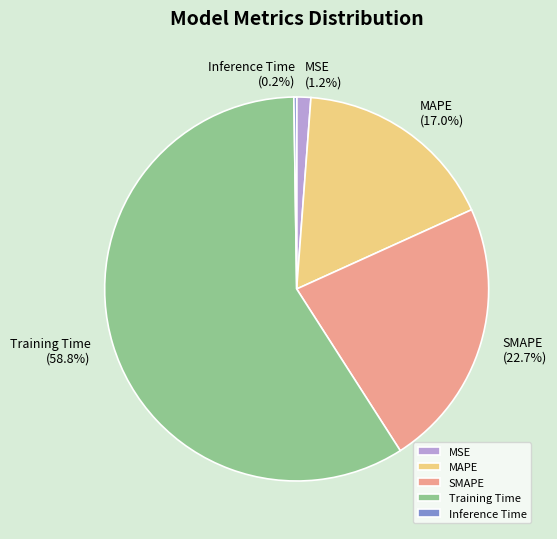

The MSE slice represents 11% of the pie. True or false?

False